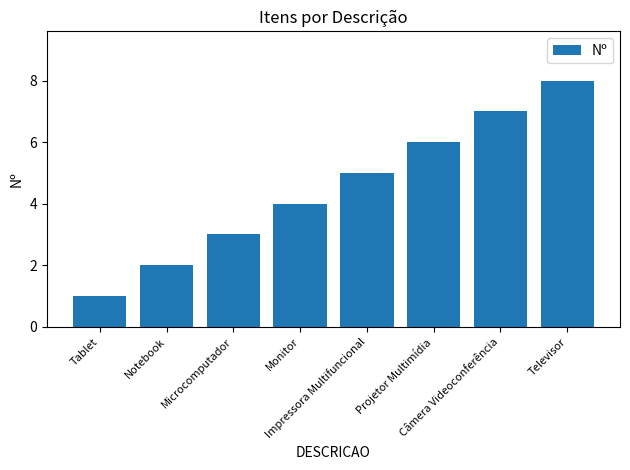

Rank the categories by value from lowest to highest.

Tablet, Notebook, Microcomputador, Monitor, Impressora Multifuncional, Projetor Multimídia, Câmera Videoconferência, Televisor